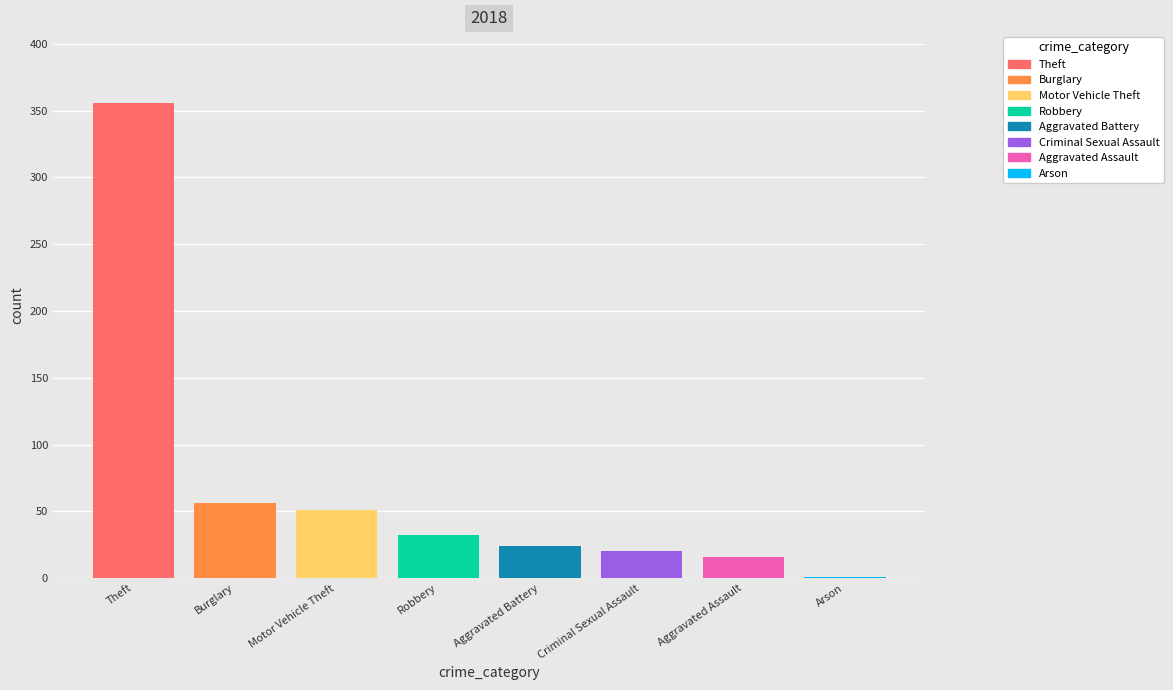

Is it true that the value at Criminal Sexual Assault is 35?

False